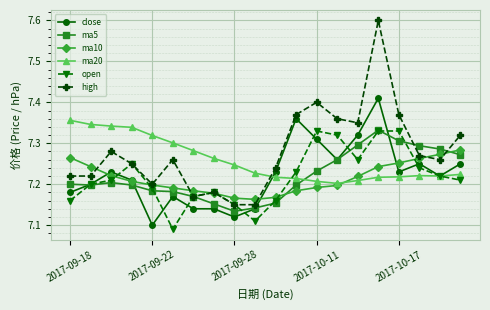

True or false: ma20 and high cross at least once.

True